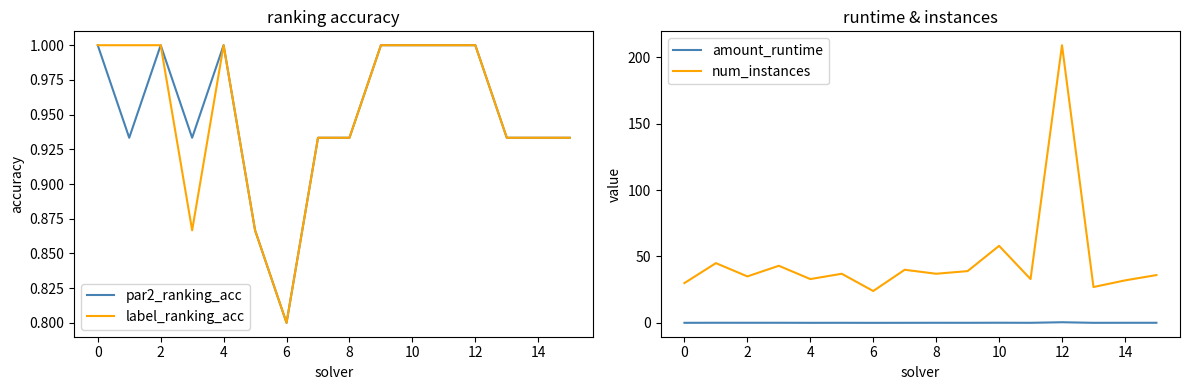

Is it true that label_ranking_acc equals 1.4 at 11?

False